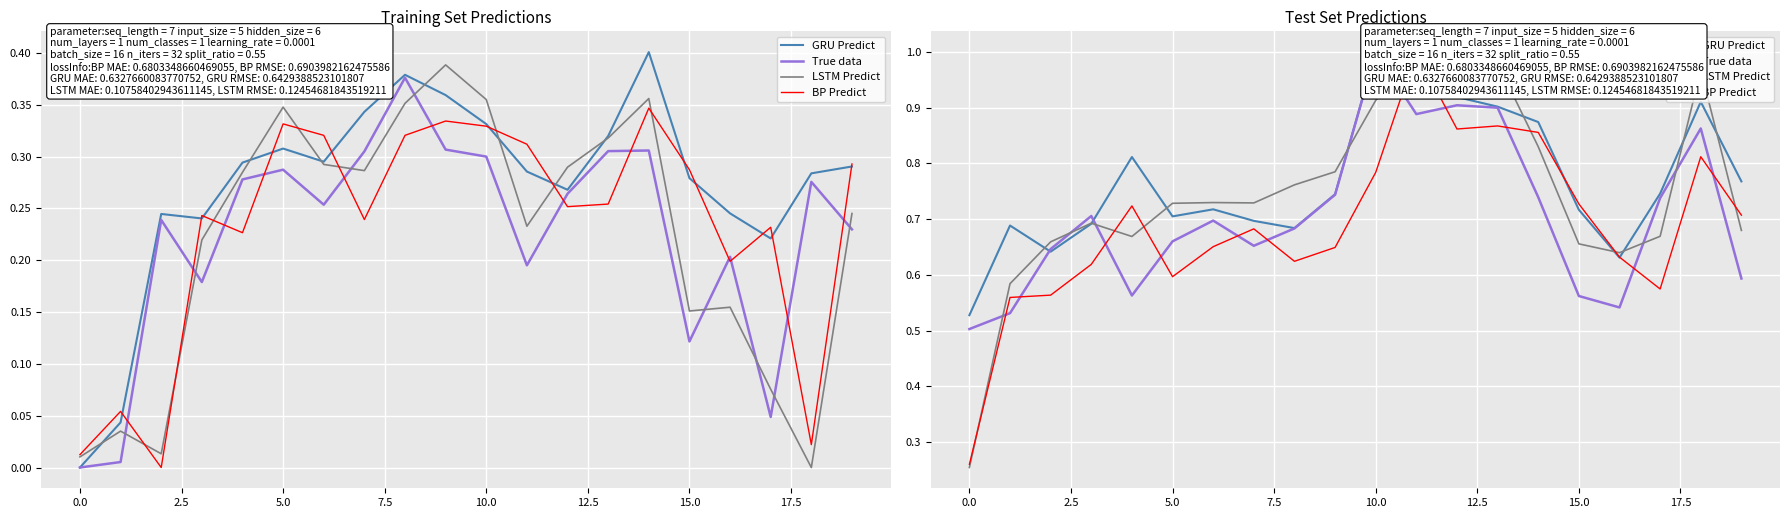

True or false: LSTM Predict has a value of 1.7 at 12.

False